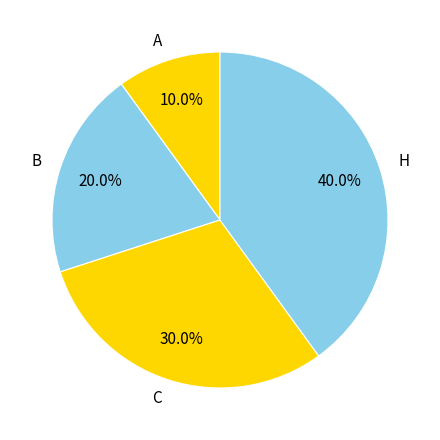

Which slice is the largest?

H